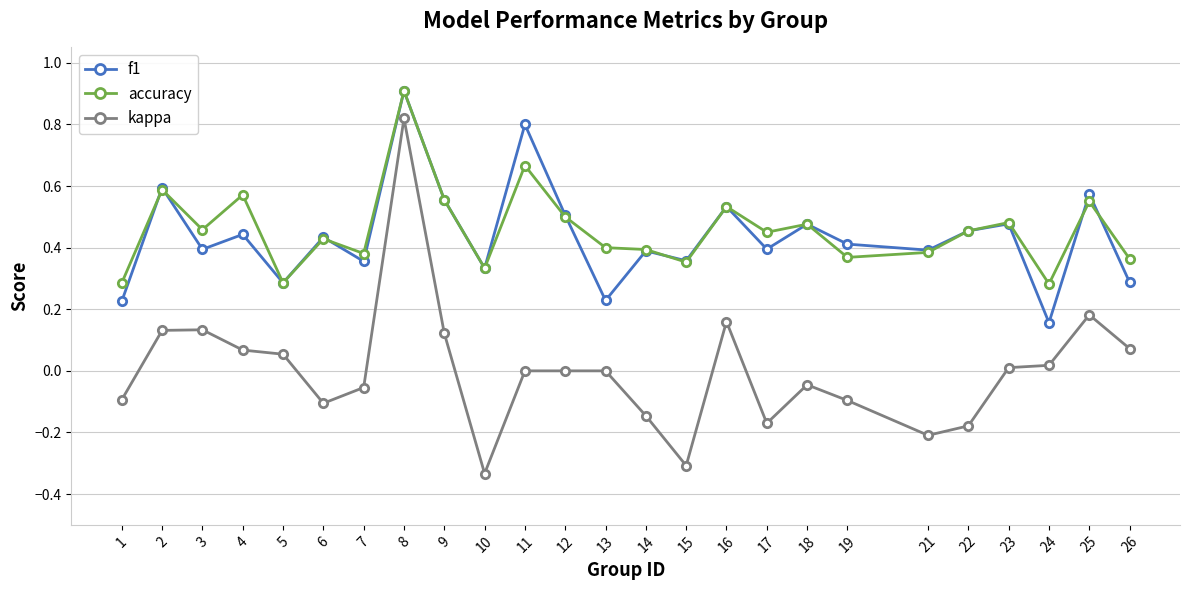

At 11, list the series in order from smallest to largest.

kappa, accuracy, f1